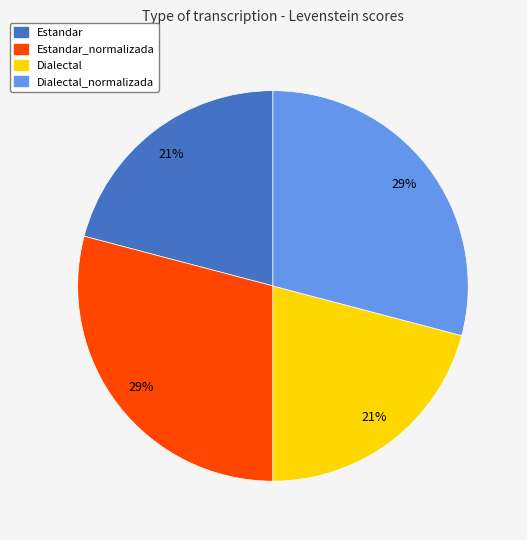

To the nearest percent, what is the combined percentage of Estandar_normalizada and Estandar?

50%